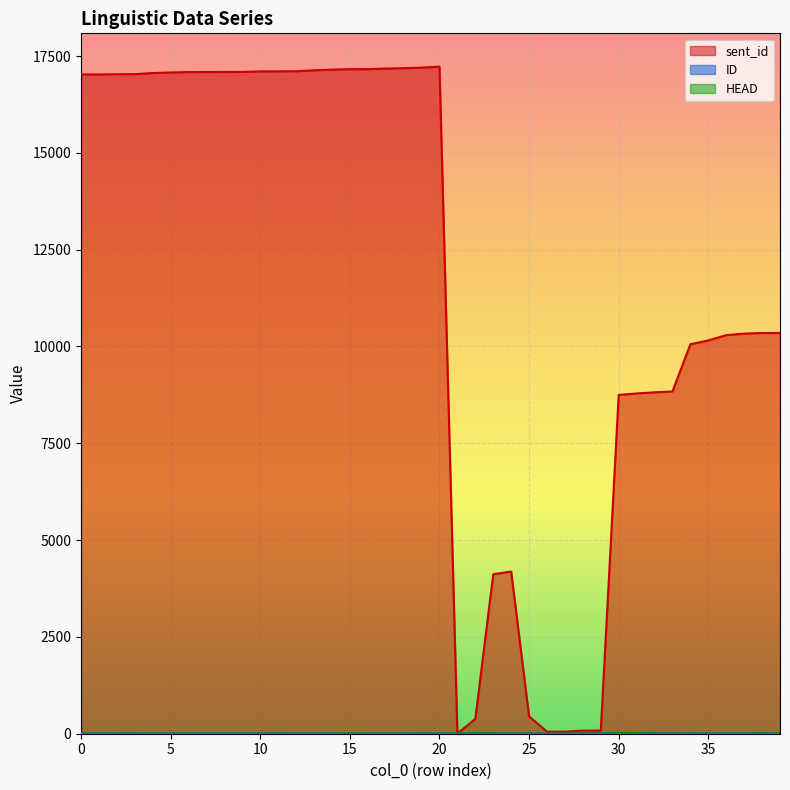

What is the total value across all series at 32?

8825